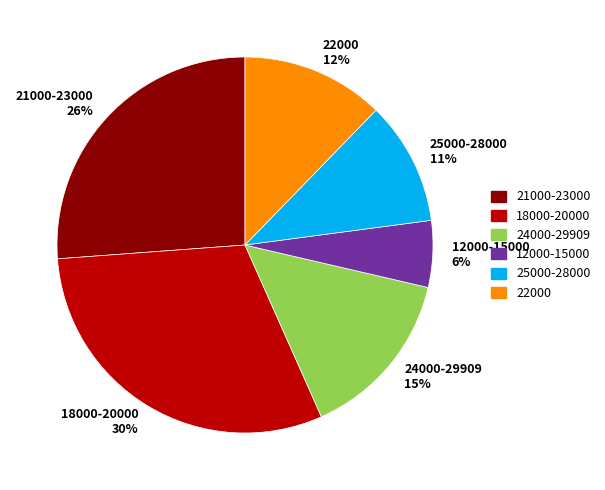

Which category has the biggest portion of the pie?

18000-20000 30%